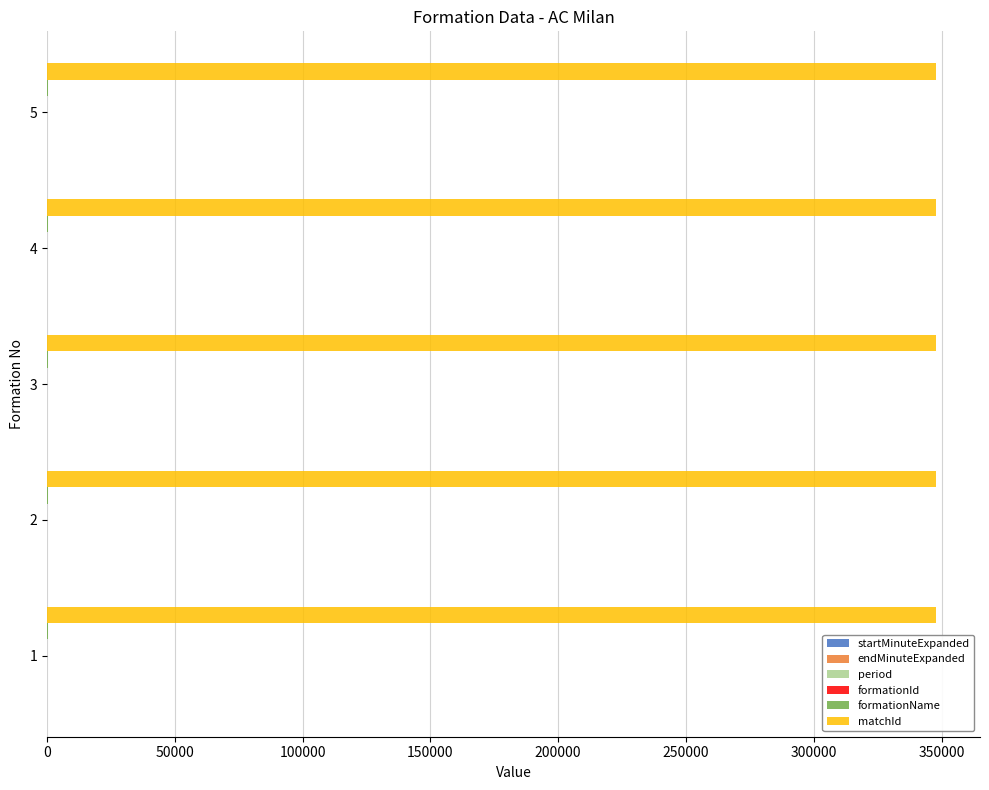

What is the greatest value displayed?

347672